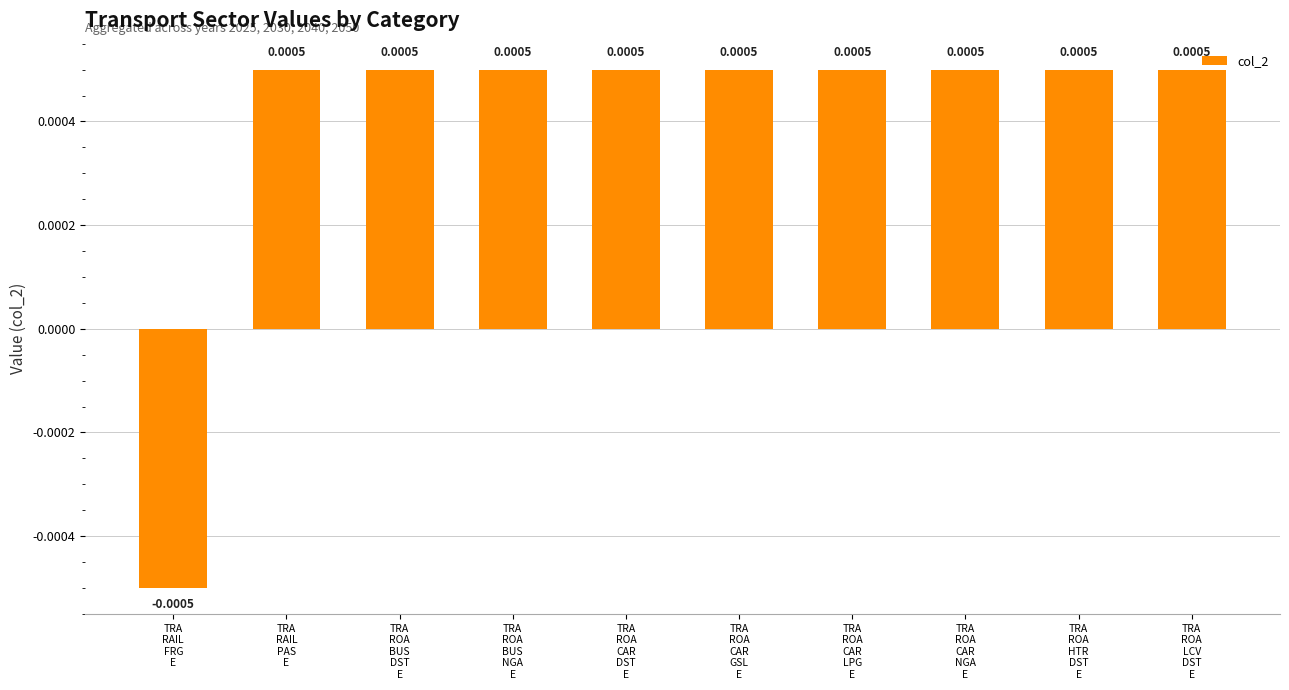

How many data points are above 0?

9